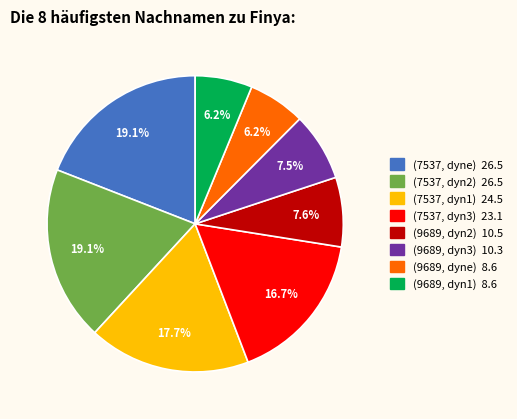

Does any single category account for the majority?

No